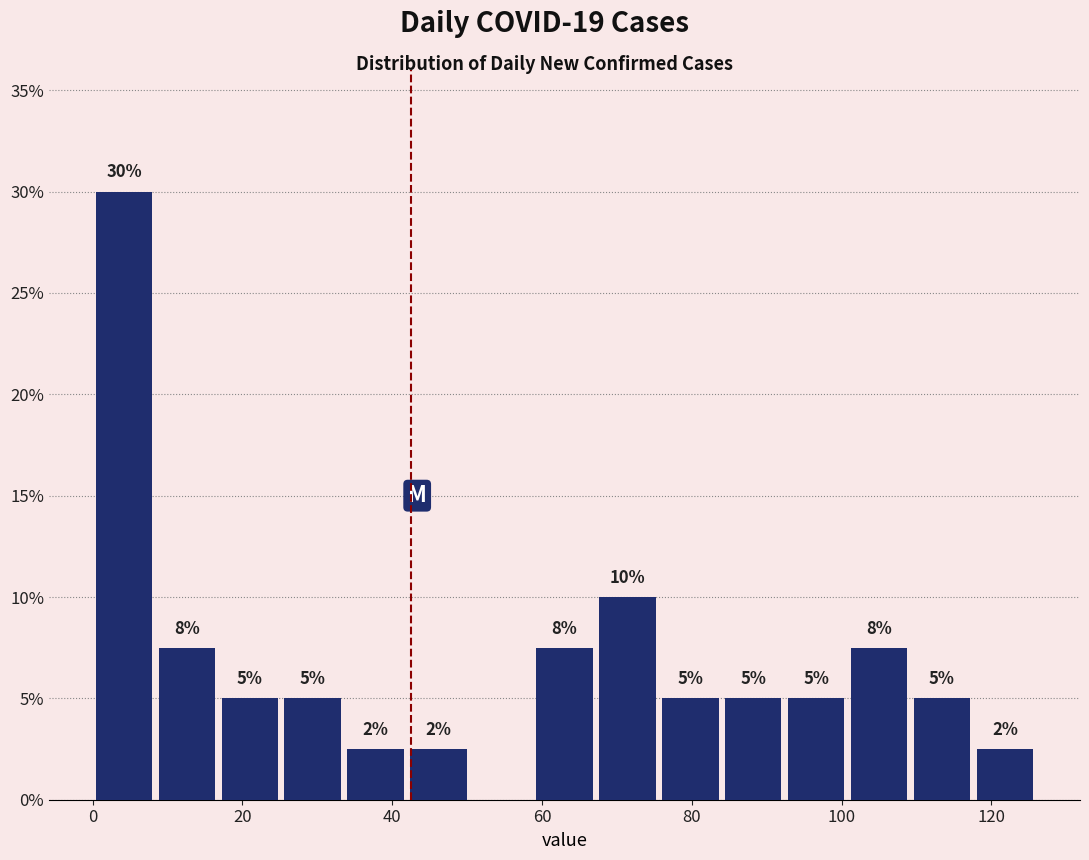

Over which range of the x-axis is the bar tallest?

0.0 to 8.4